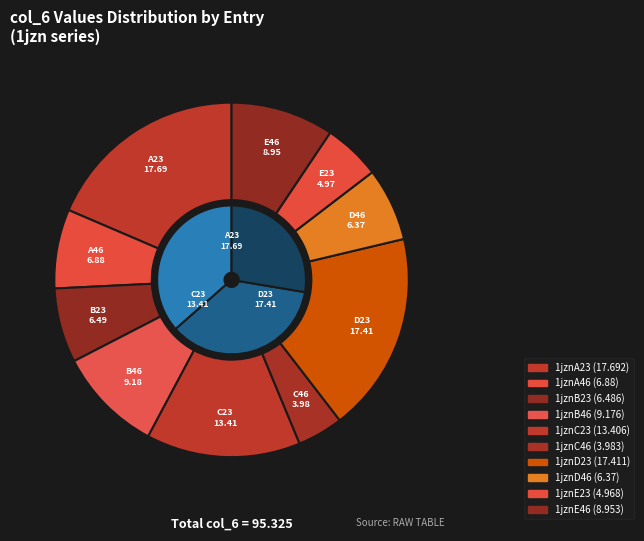

To the nearest percent, what is the combined percentage of 1jznE46 and 1jznB23?

16%